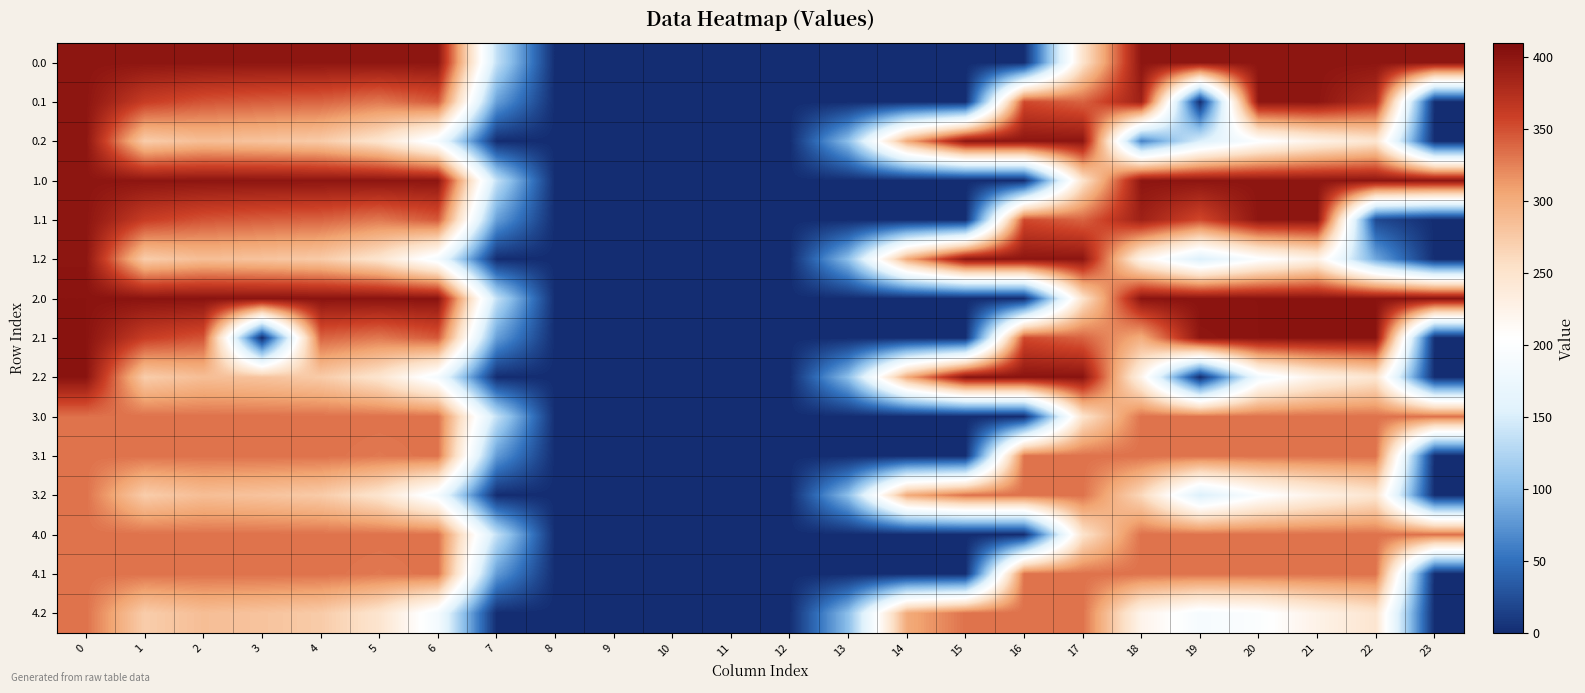

At how many categories does at least one series exceed 83?

19